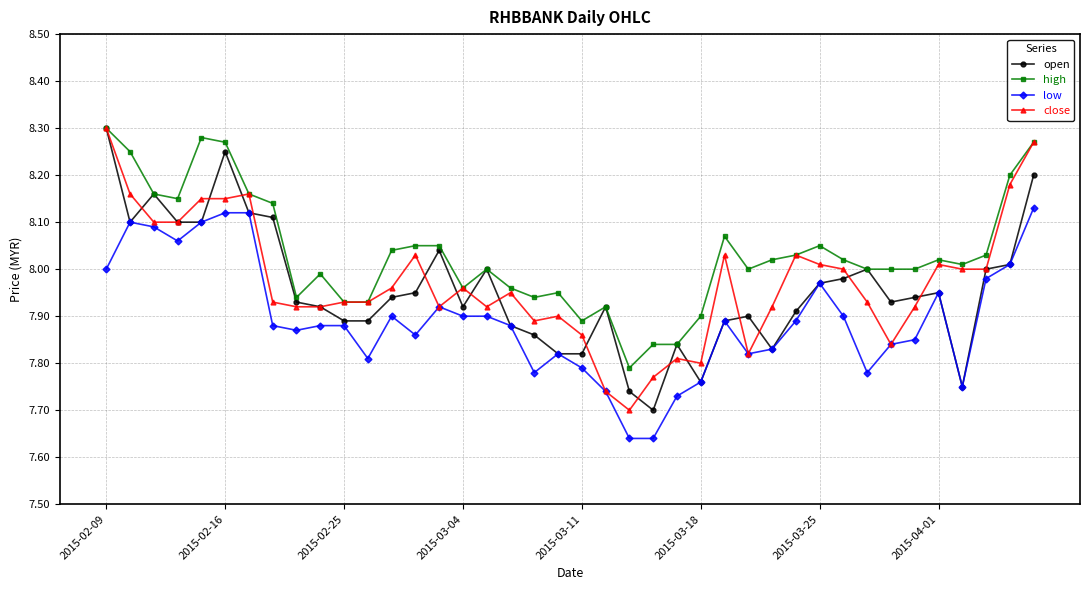

Does the chart display data point markers on the line(s)?

Yes